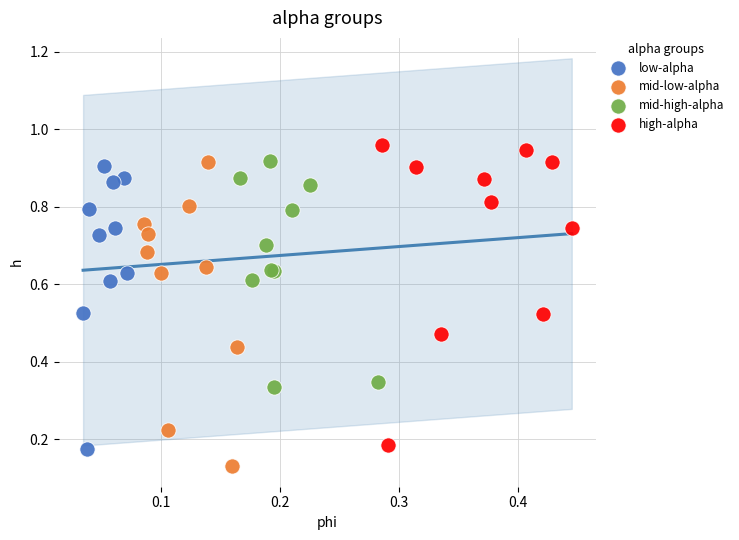

What are all the series names shown in the legend?

low-alpha, mid-low-alpha, mid-high-alpha, high-alpha